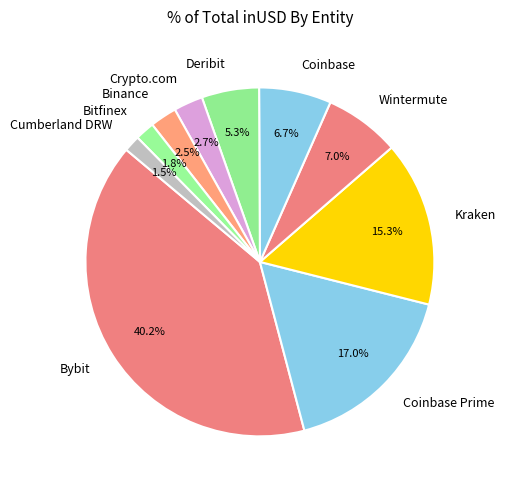

Which category has the biggest portion of the pie?

Bybit